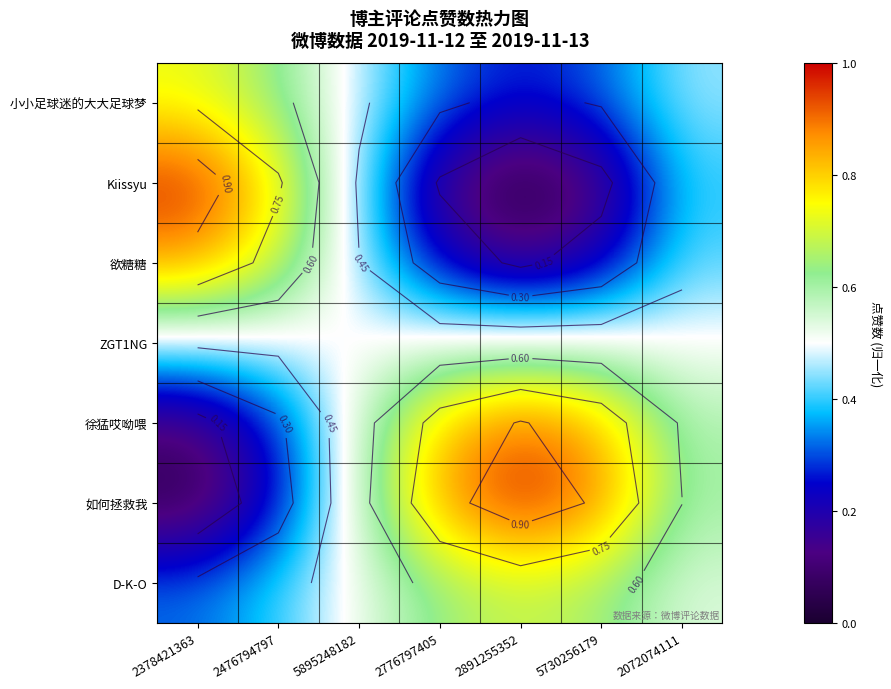

What is the total value across all series at 5730256179?

3.5